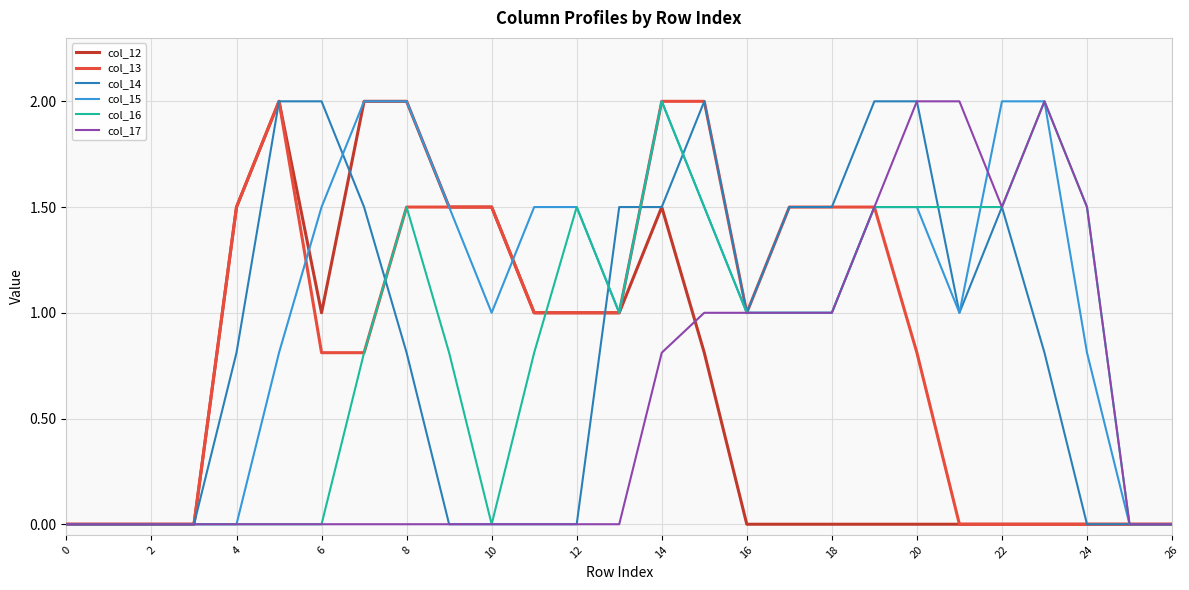

What is the greatest value displayed?

2.0